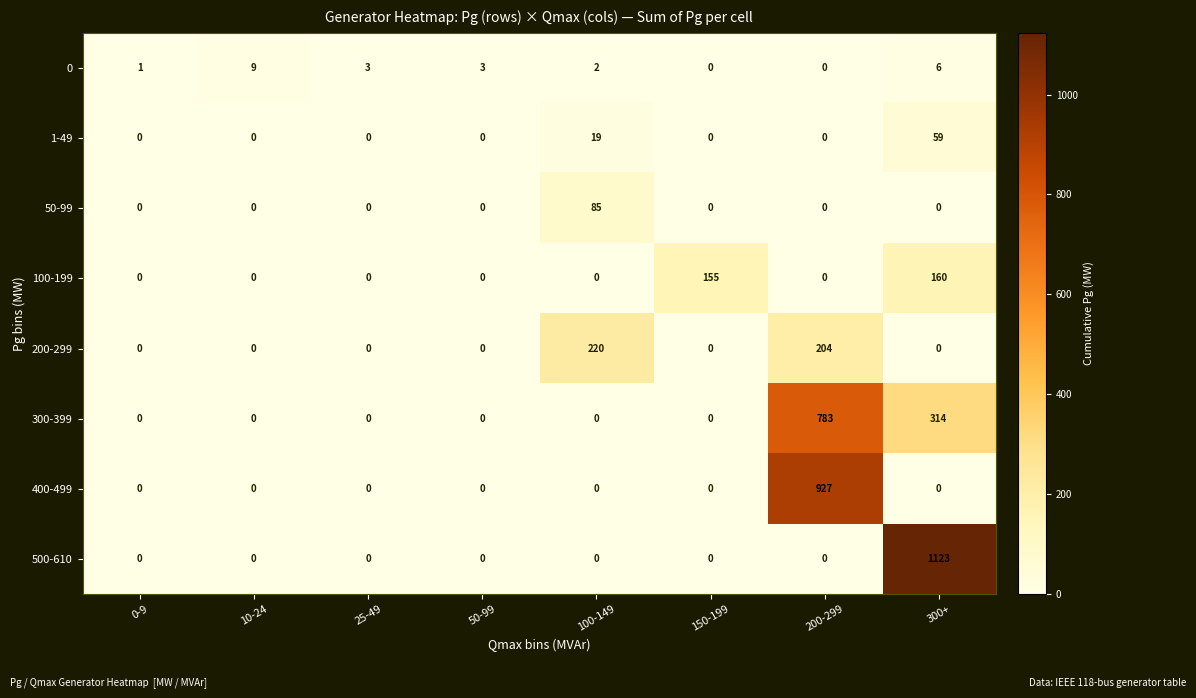

Which series has the largest total across all categories?

500-610